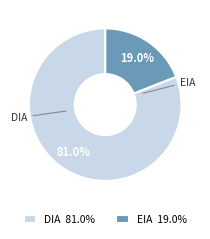

Is the sum of DIA and EIA greater than half?

Yes